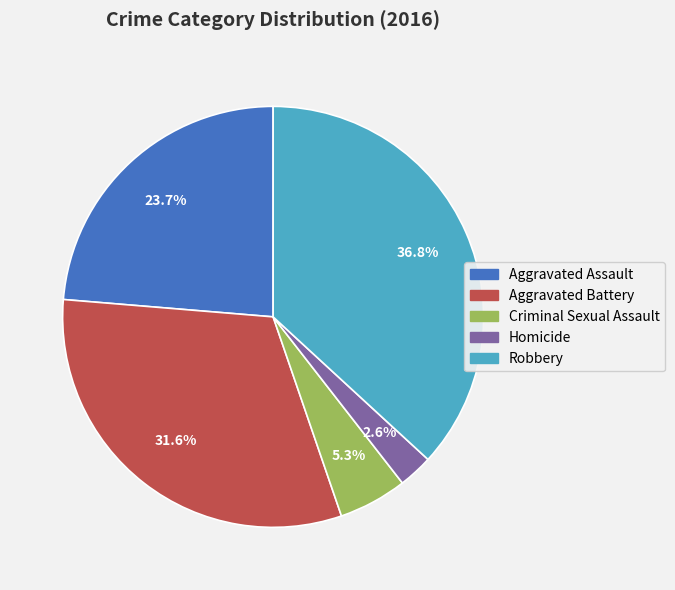

How many segments does this pie chart have?

5